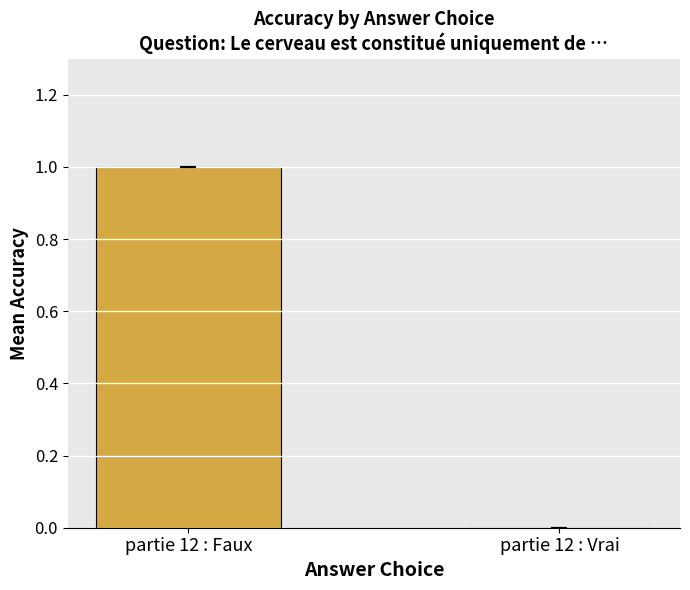

At which label is the value closest to 0?

partie 12 : Vrai